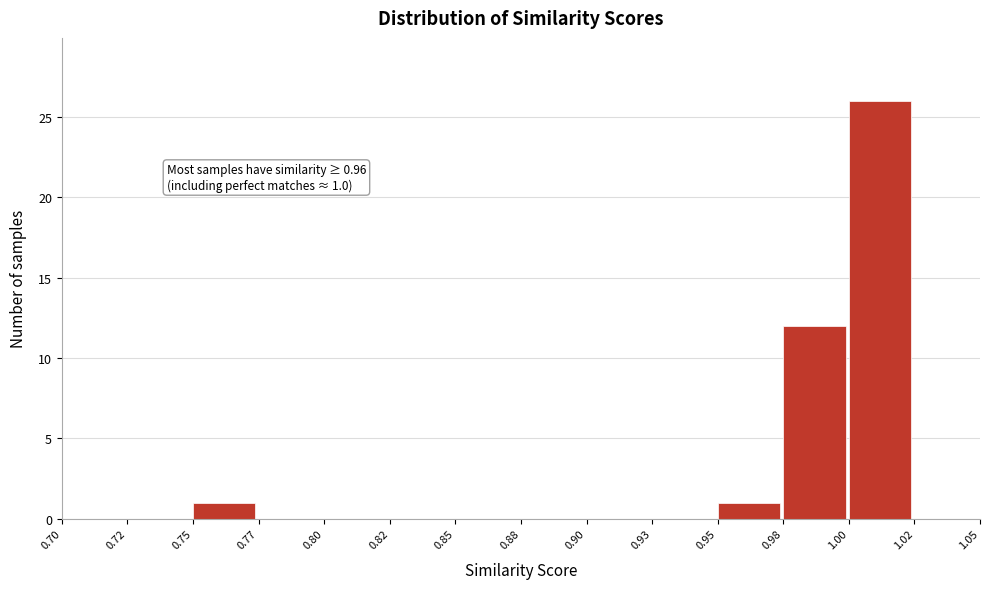

Reading right to left, what are all the values shown in this chart?

1.02=0	1.00=26	0.98=12	0.95=1	0.93=0	0.90=0	0.88=0	0.85=0	0.82=0	0.80=0	0.77=0	0.75=1	0.72=0	0.70=0